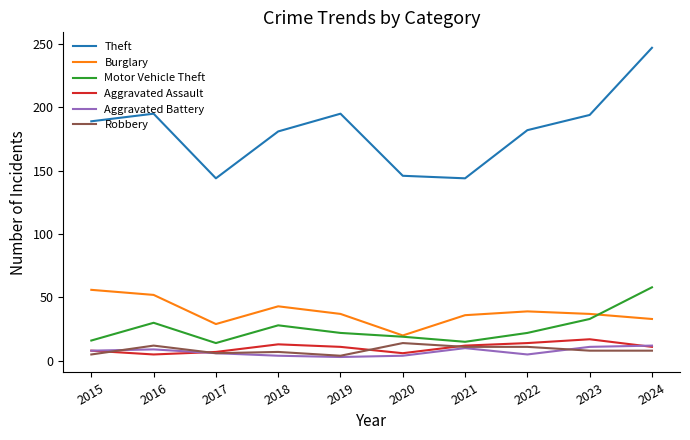

Which series has the largest range (max minus min)?

Theft